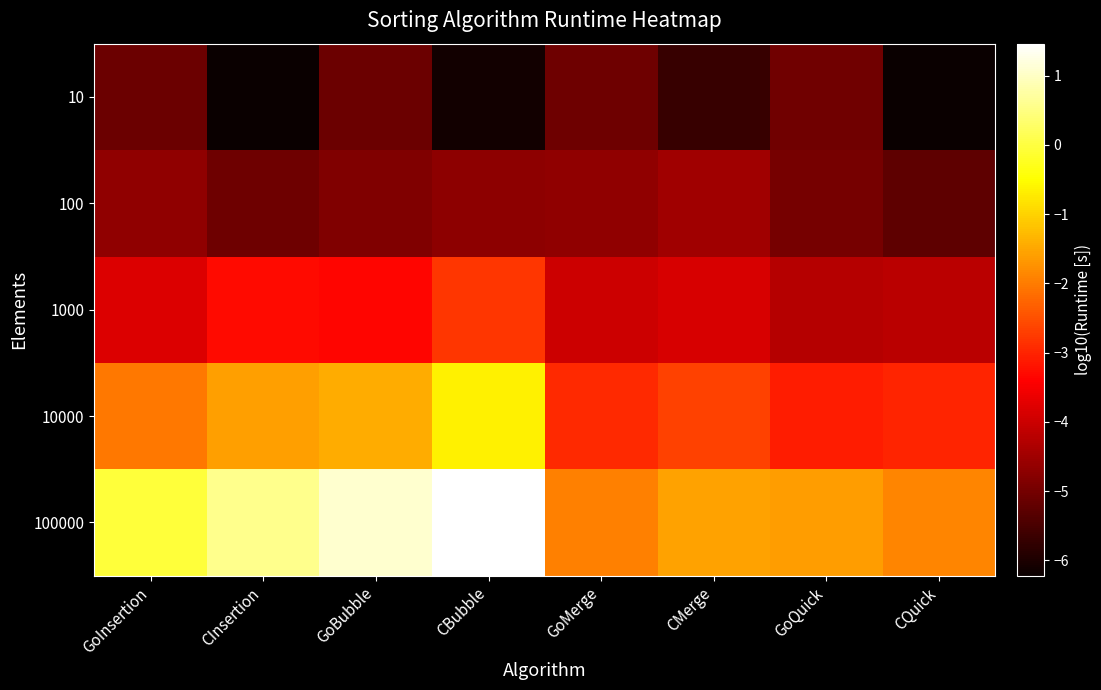

At which category is the sum across all series the highest?

CBubble